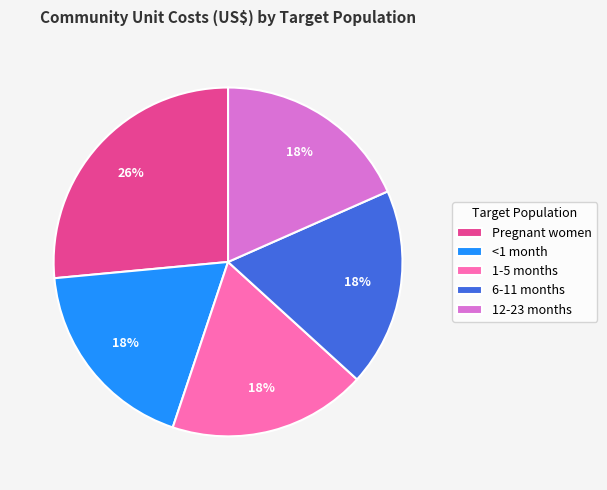

Is the sum of 6-11 months and <1 month greater than half?

No